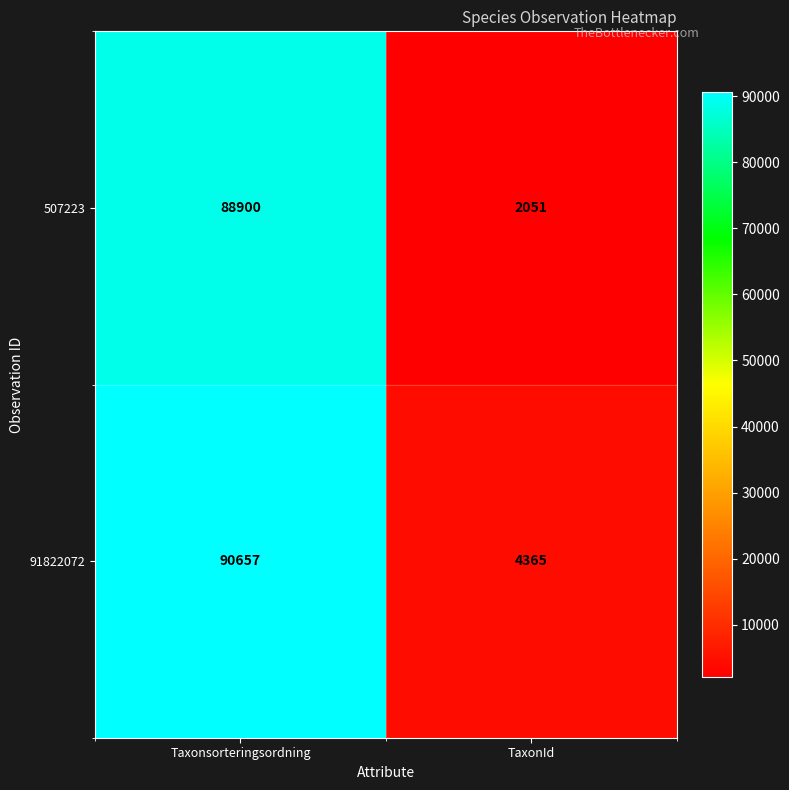

True or false: 507223 has a value of 21678 at Taxonsorteringsordning.

False